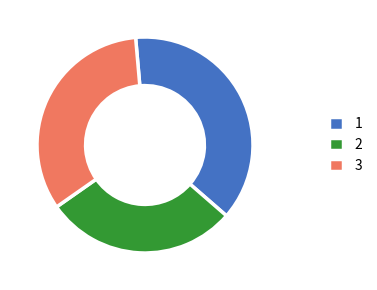

Between 3 and 2, which is larger?

3